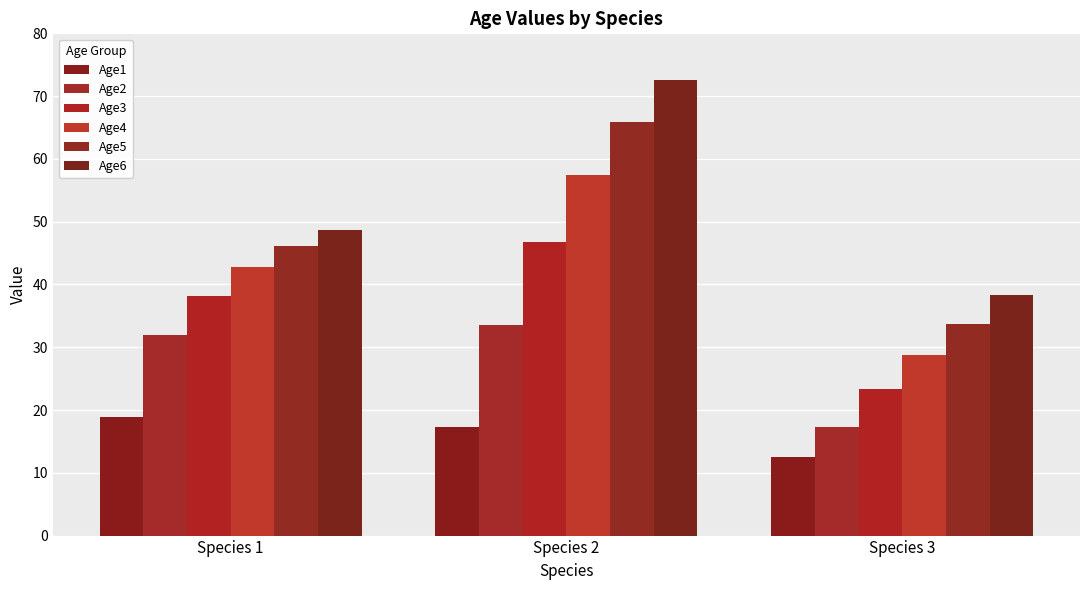

Does the chart contain stacked bars?

No